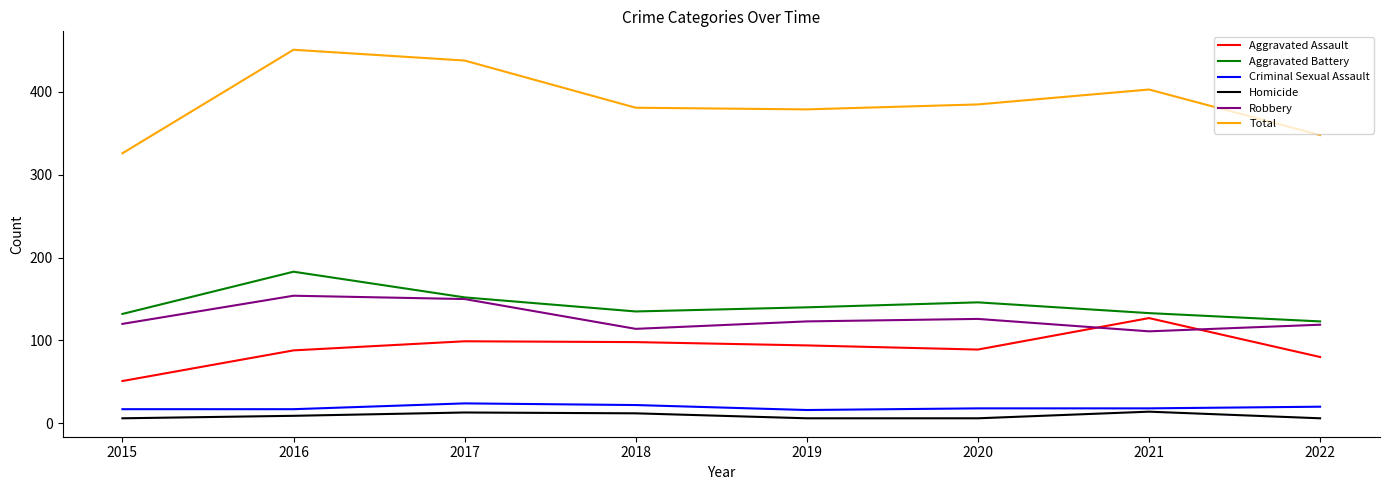

Which series has the largest total across all categories?

Total